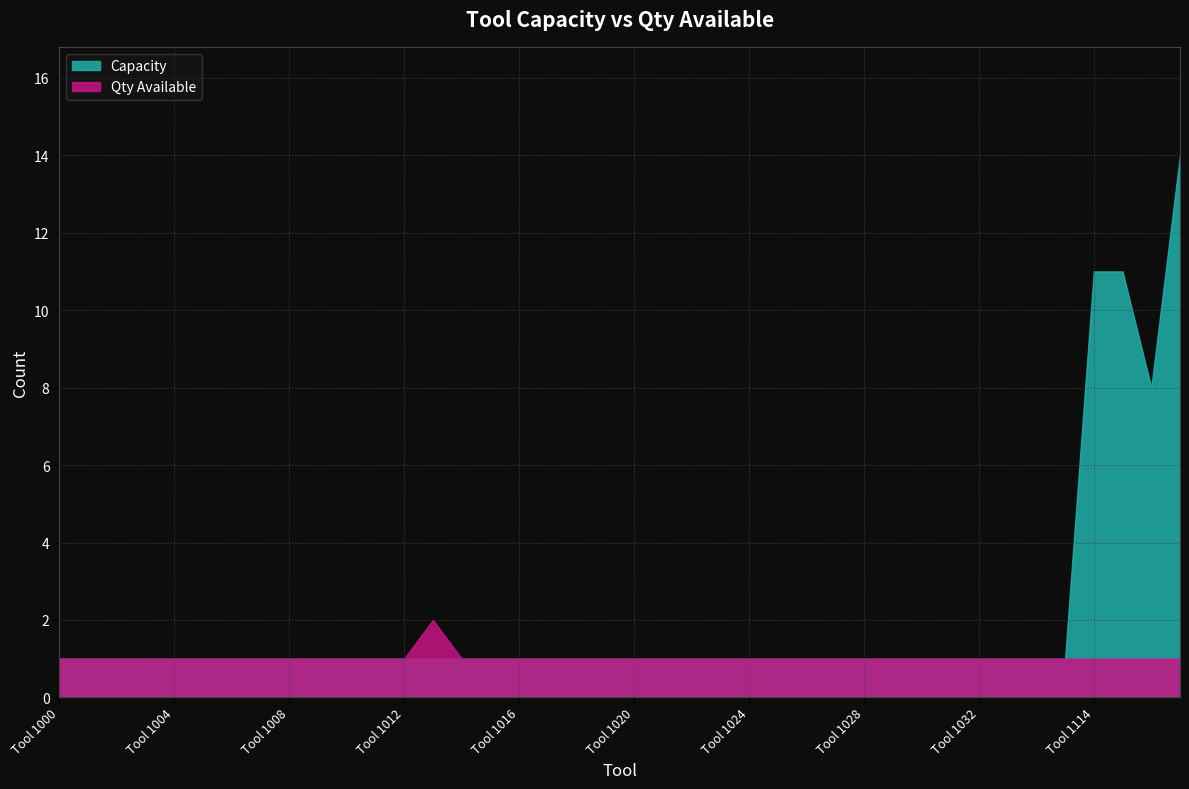

Rank the series by their average value, from lowest to highest.

Qty Available, Capacity